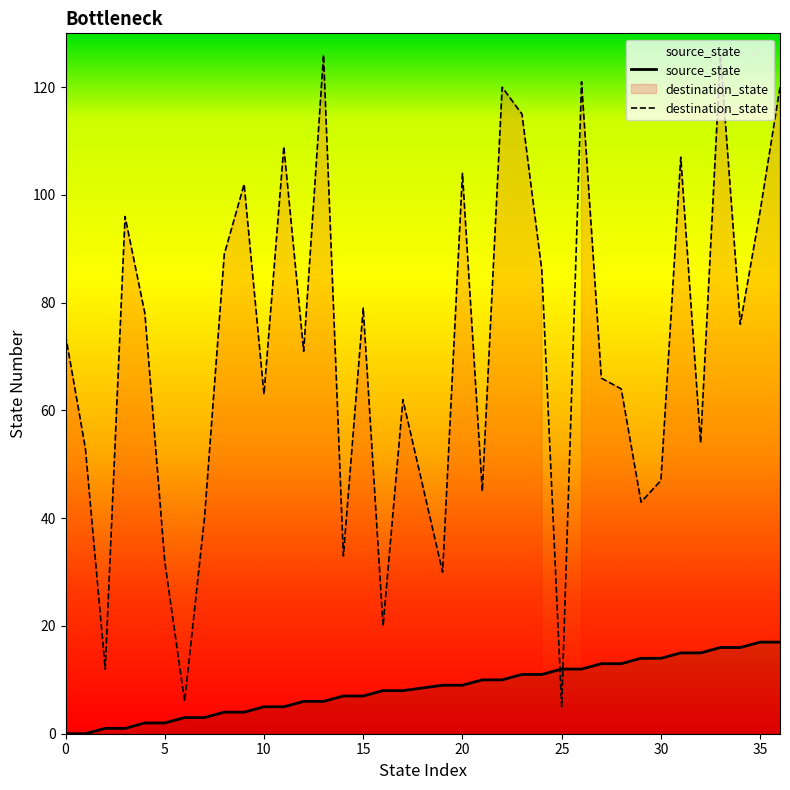

List the labels in order of destination_state value, largest first.

13, 33, 26, 22, 36, 23, 11, 31, 20, 9, 35, 3, 8, 24, 15, 4, 34, 0, 12, 27, 28, 10, 17, 32, 1, 30, 21, 29, 7, 14, 5, 19, 16, 2, 6, 25